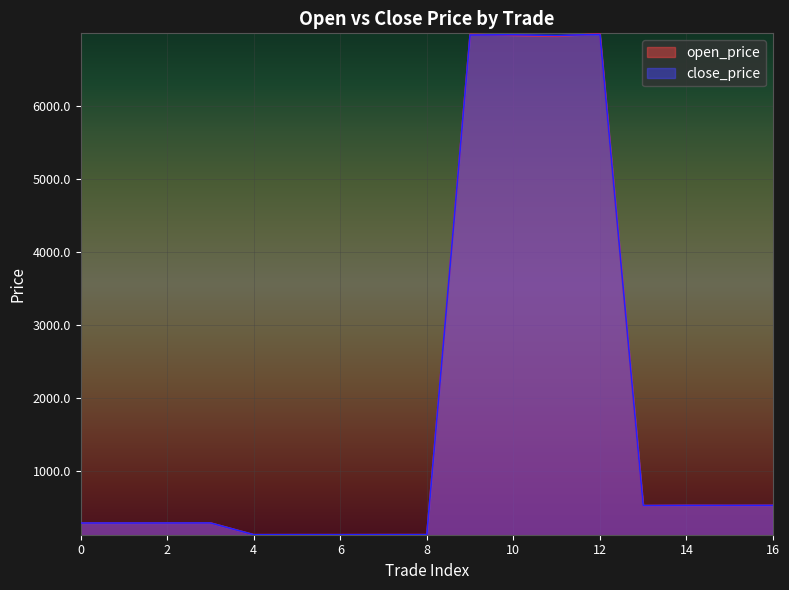

What is the greatest value displayed?

6980.0